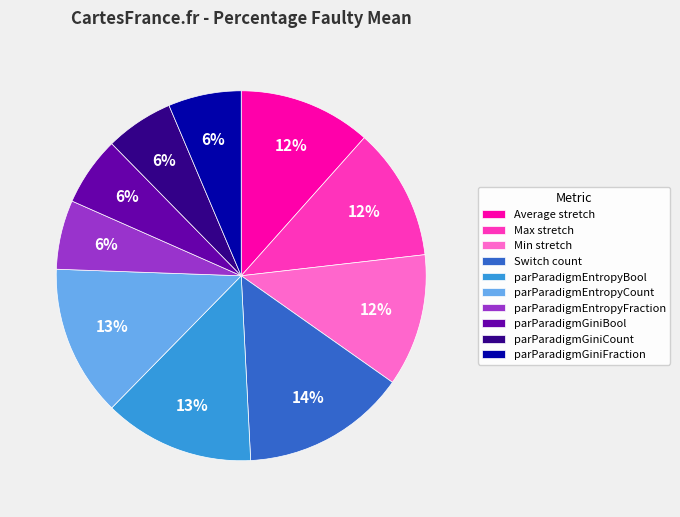

How many segments does this pie chart have?

10